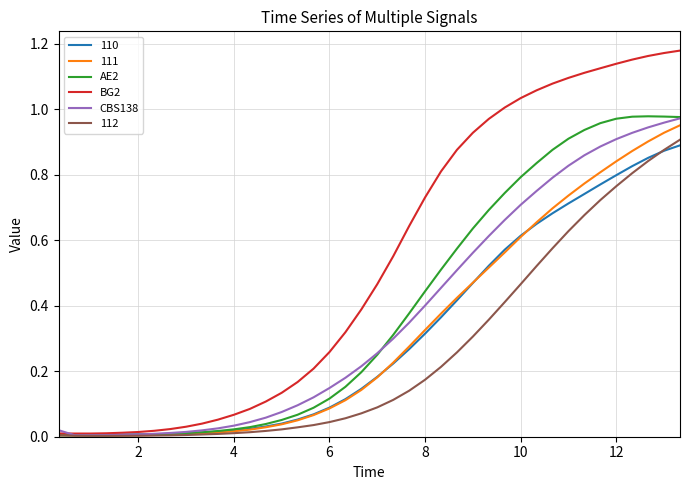

Which series has the largest range (max minus min)?

BG2